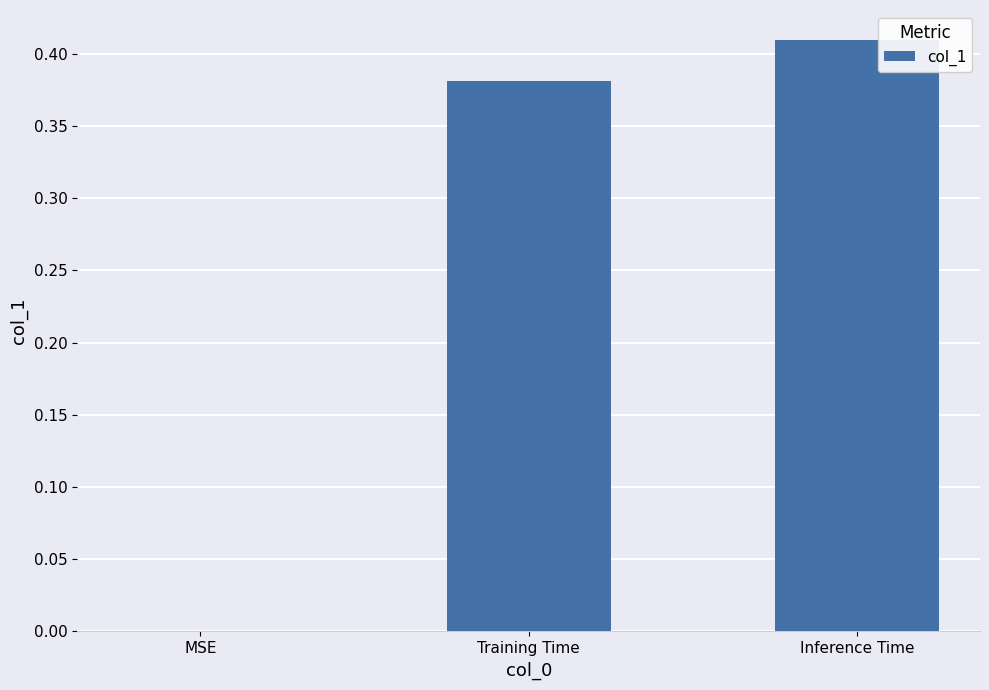

What is the change in value from MSE to Inference Time?

+0.4